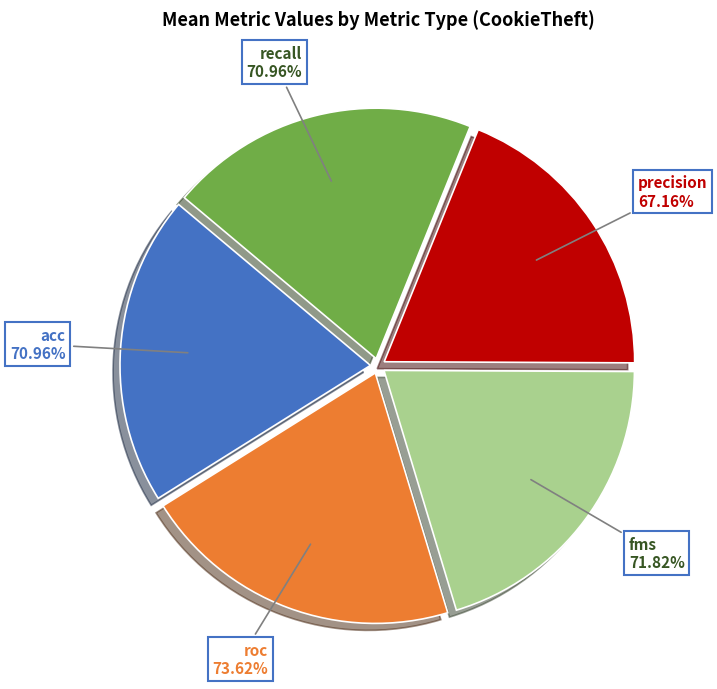

Is it true that precision is 19% of the pie?

True